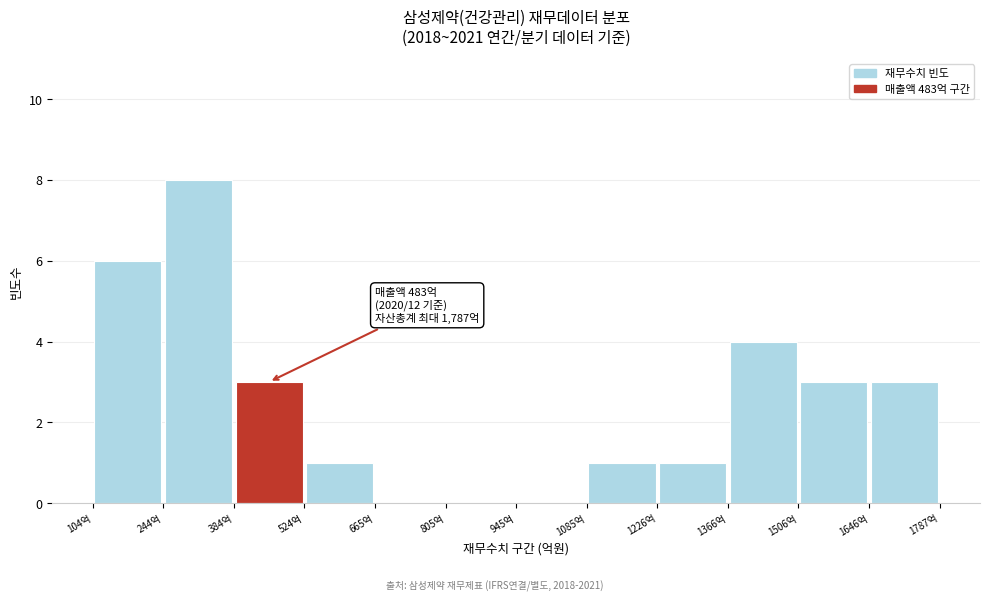

Which range on the x-axis has the tallest bar?

240 to 380